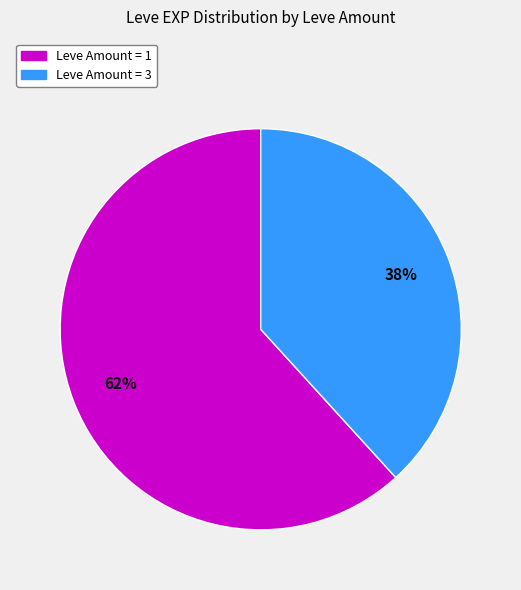

To the nearest percent, what is the average slice percentage?

50%